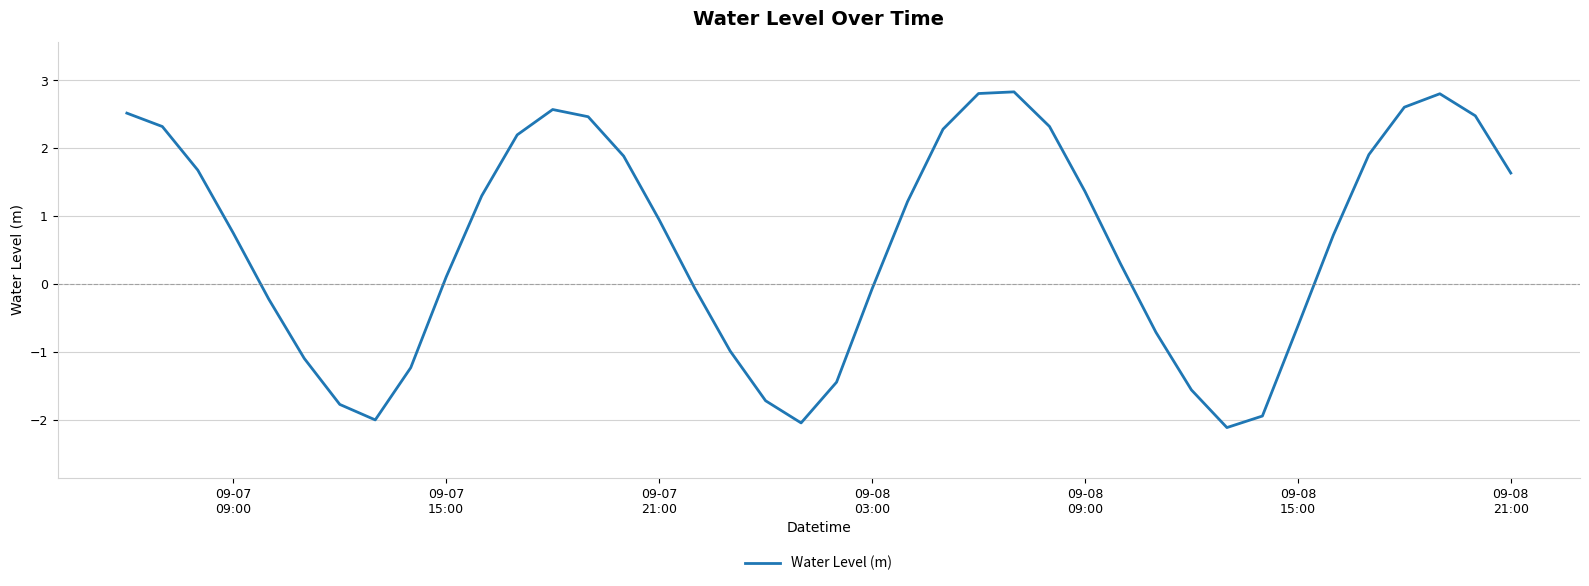

What is the greatest value displayed?

2.8